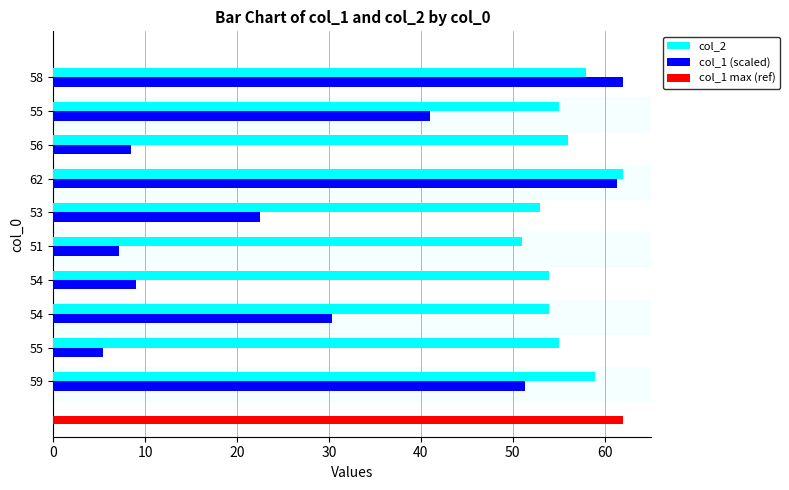

At which label is col_2 closest to 56?

56